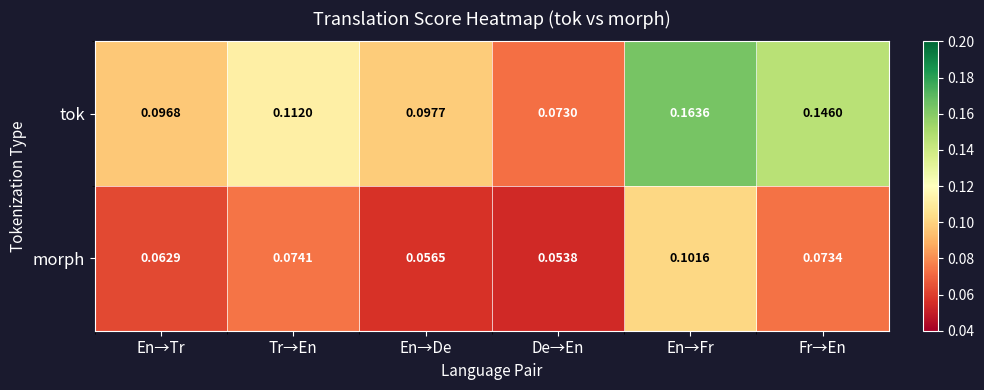

Rank the series at En→Fr from highest to lowest value.

tok, morph